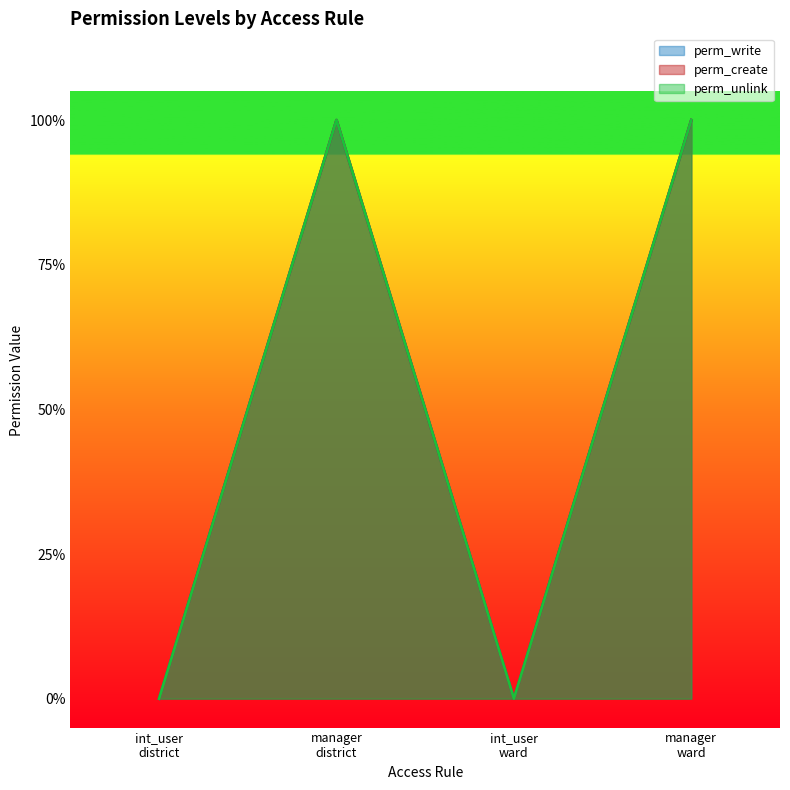

The value of perm_write at manager ward is 2. True or false?

False